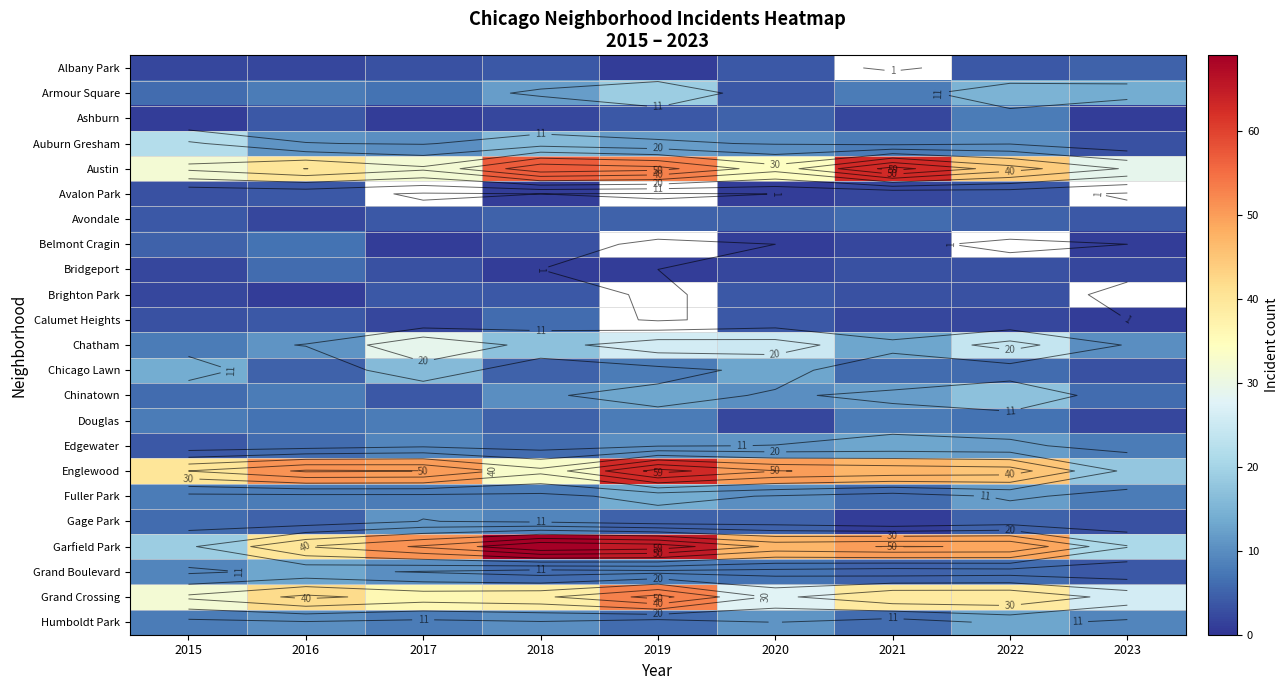

Between 2022 and 2015, which is larger?

2022